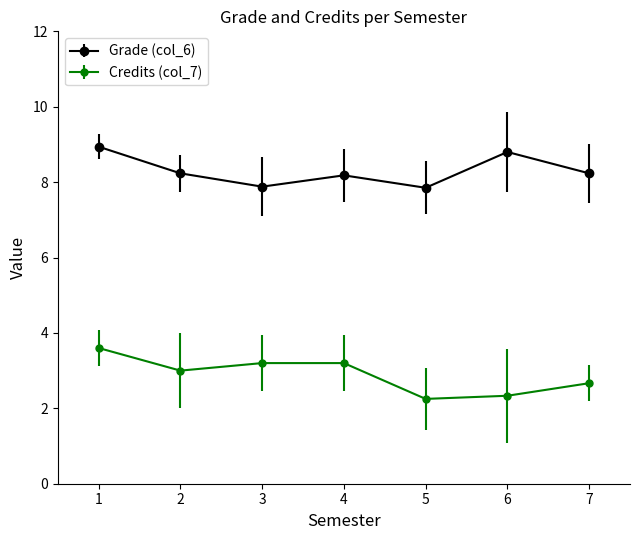

Where is the first local maximum for Grade (col_6)?

4